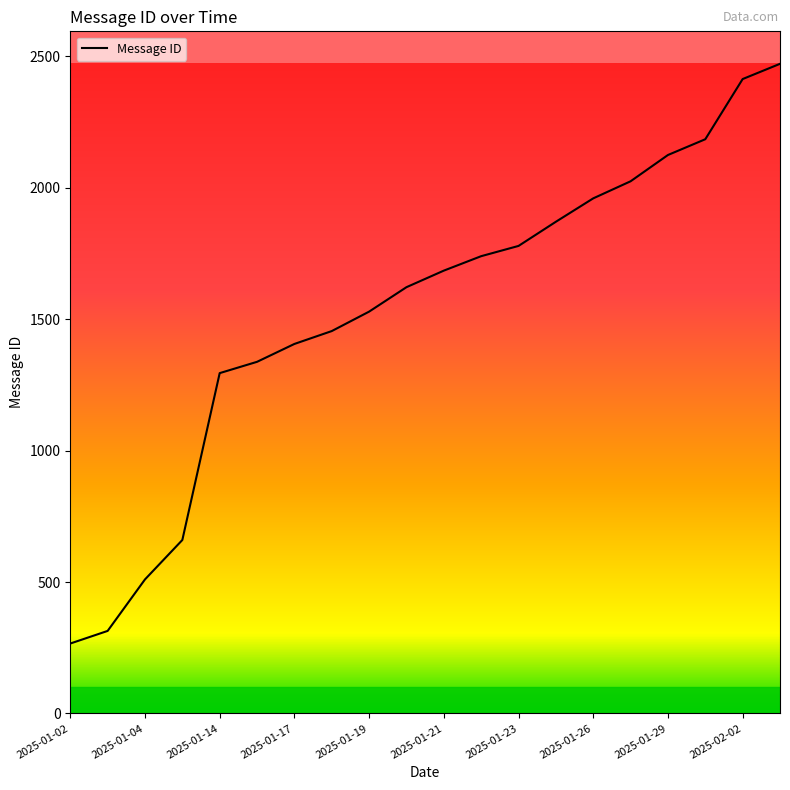

What is the minimum value shown in the chart?

266